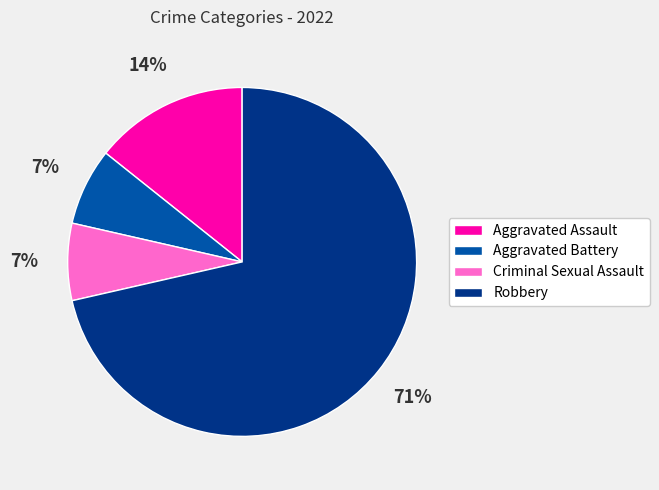

Does Aggravated Assault account for over 50% of the chart?

No